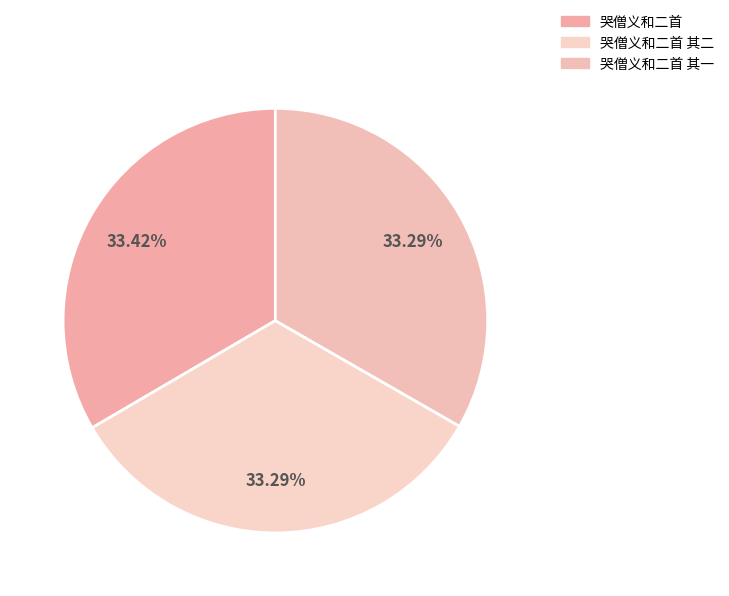

How much of the chart is everything except 哭僧义和二首?

66.6%